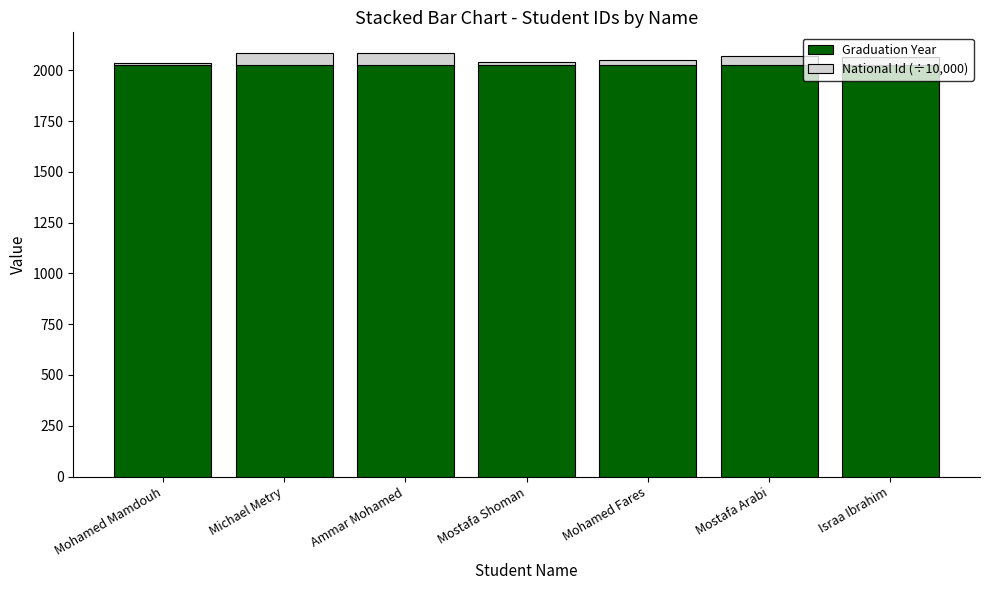

What is the average value of the Graduation Year series?

2024.0